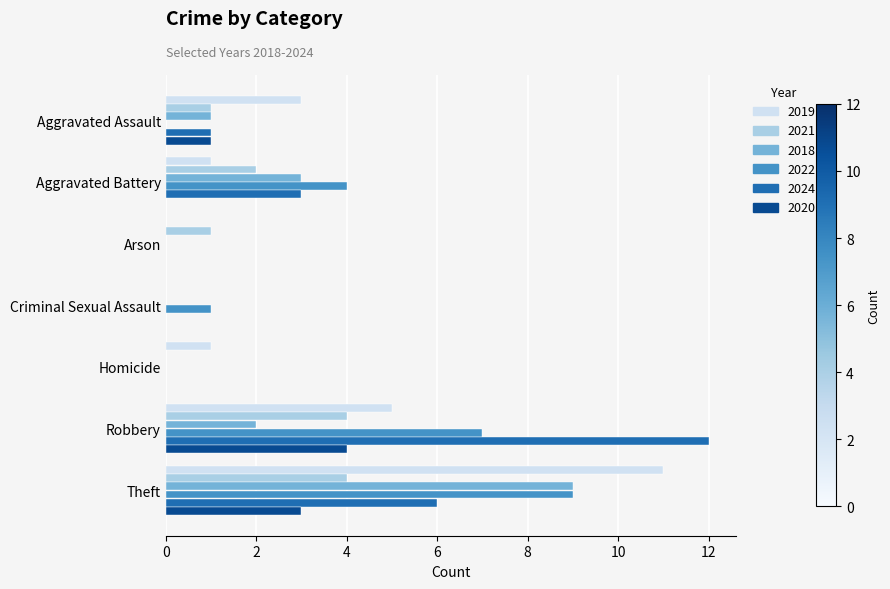

What is the sum of all 2020 values?

8